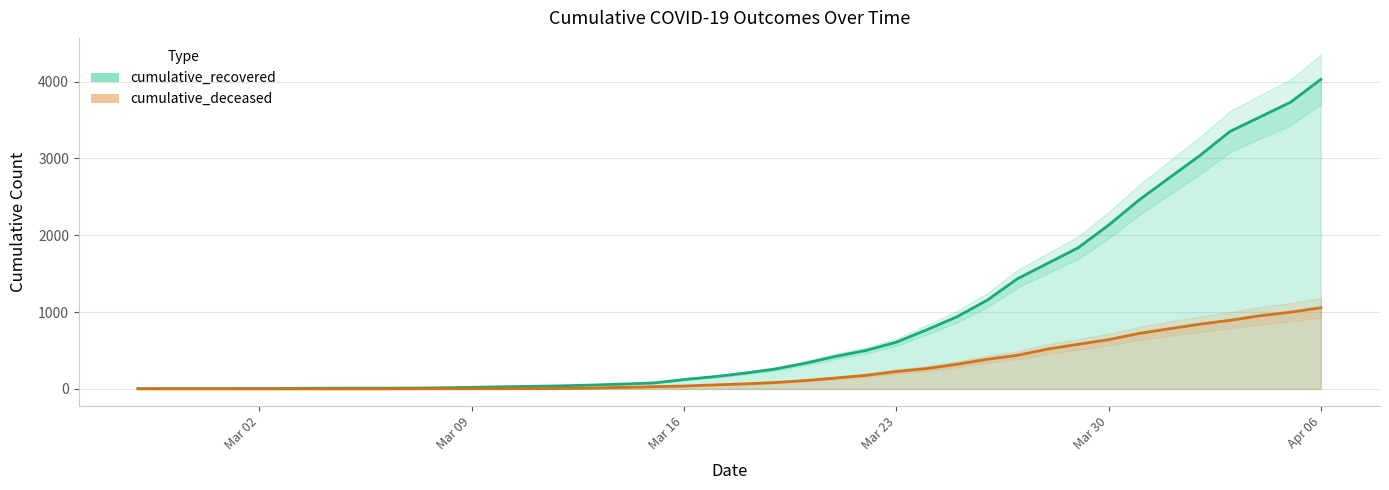

What is the value of the cumulative_recovered point at the 2nd from the left?

4